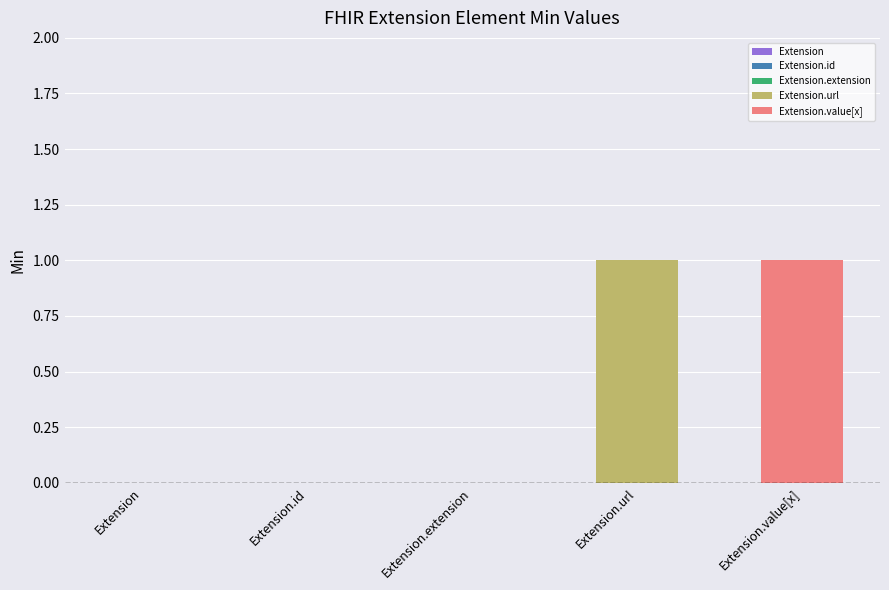

True or false: the data shows -1 at Extension.extension.

False